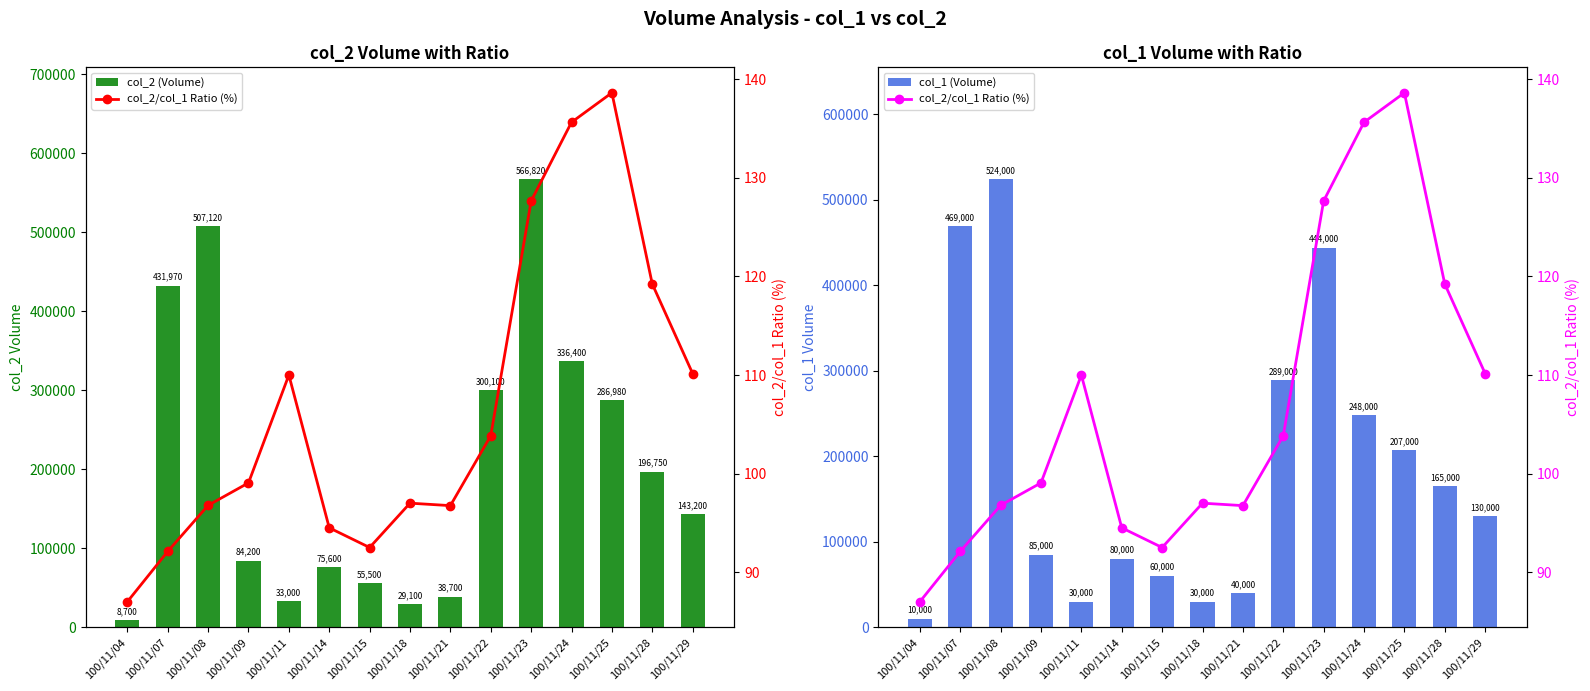

Is it true that col_2 (Volume) equals 75600.0 at 100/11/14?

True